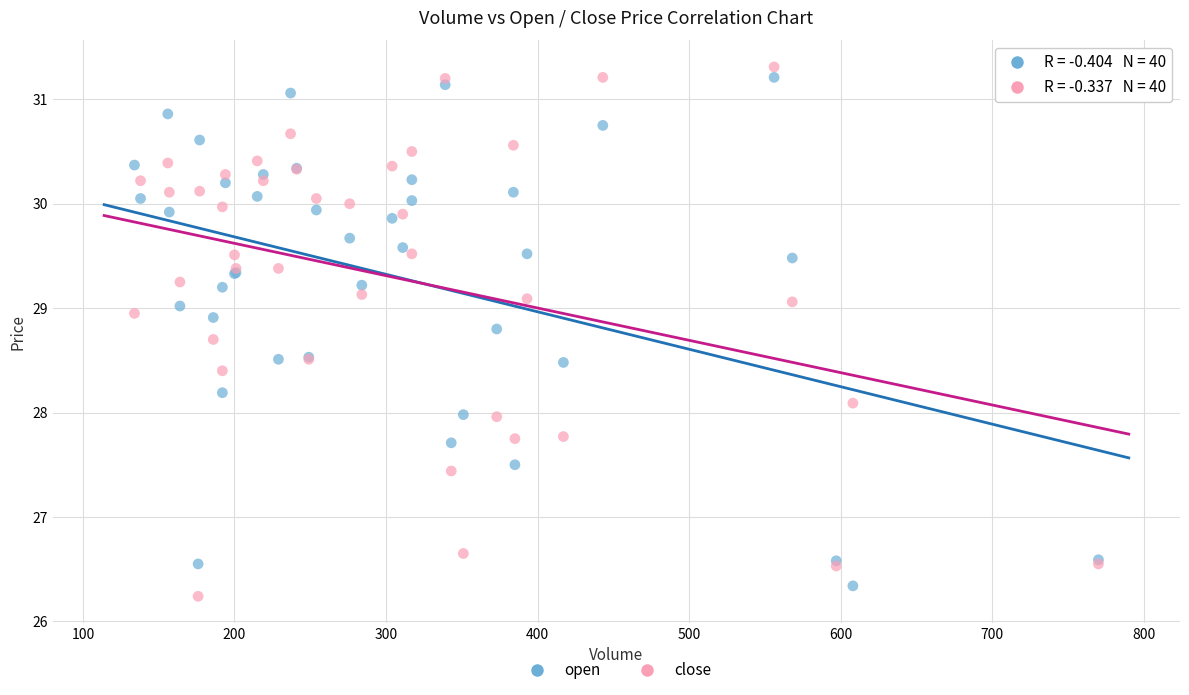

Which series reaches the maximum Y coordinate?

close